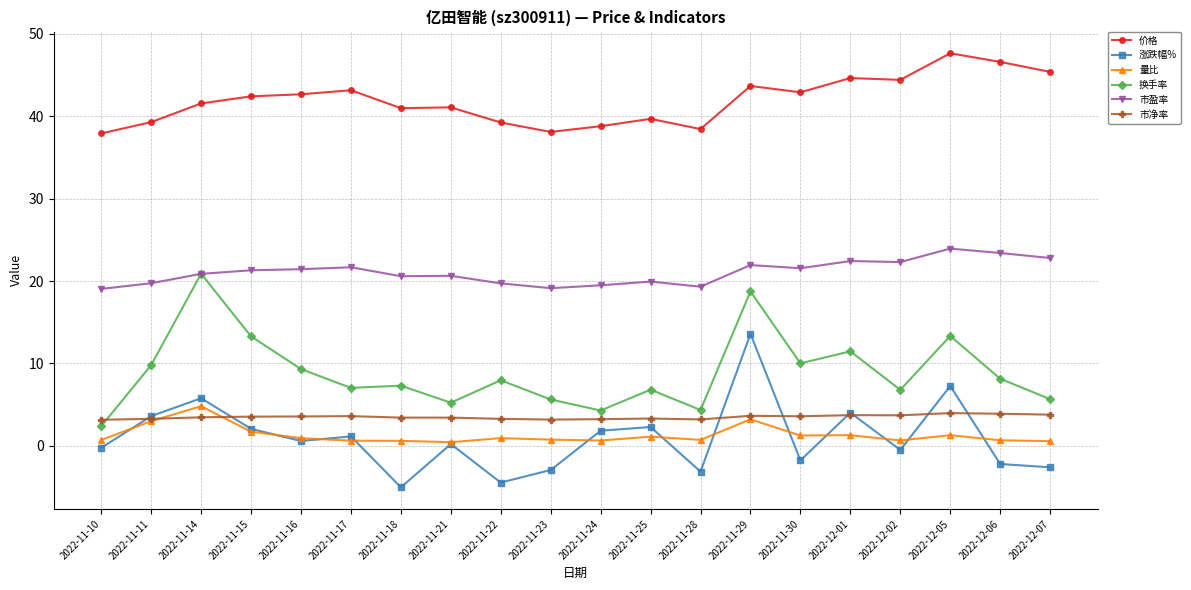

What is the label of the 11th point from the right?

2022-11-23